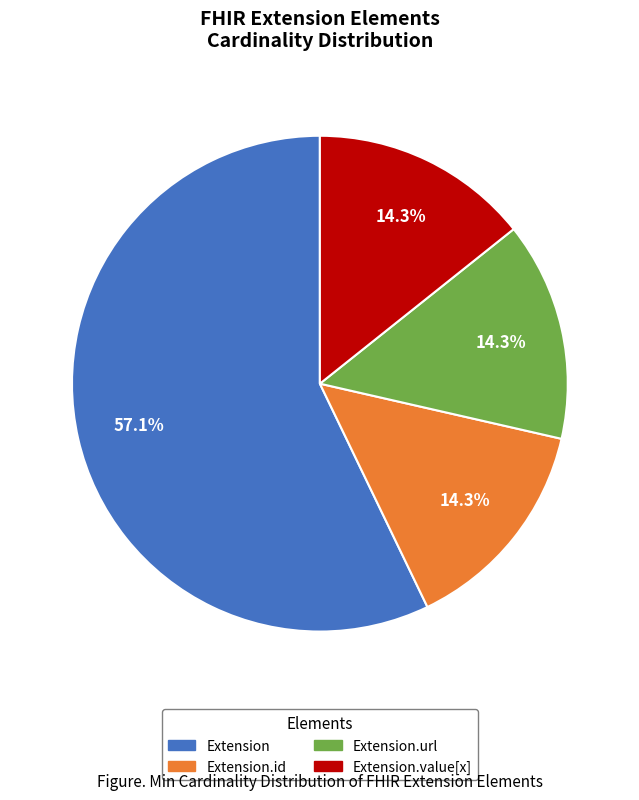

Is there a majority slice in this chart?

Yes